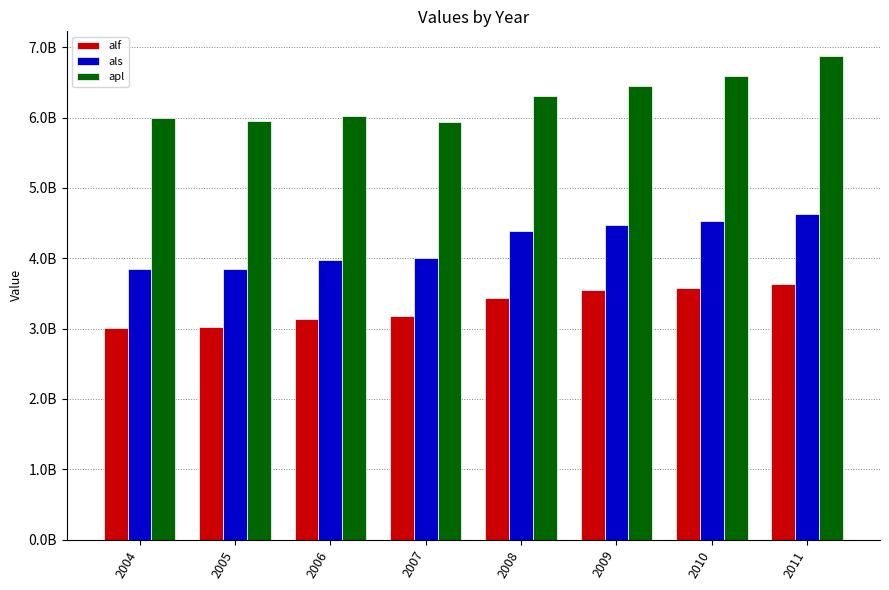

What is the total value across all series at 2006?

13129424000